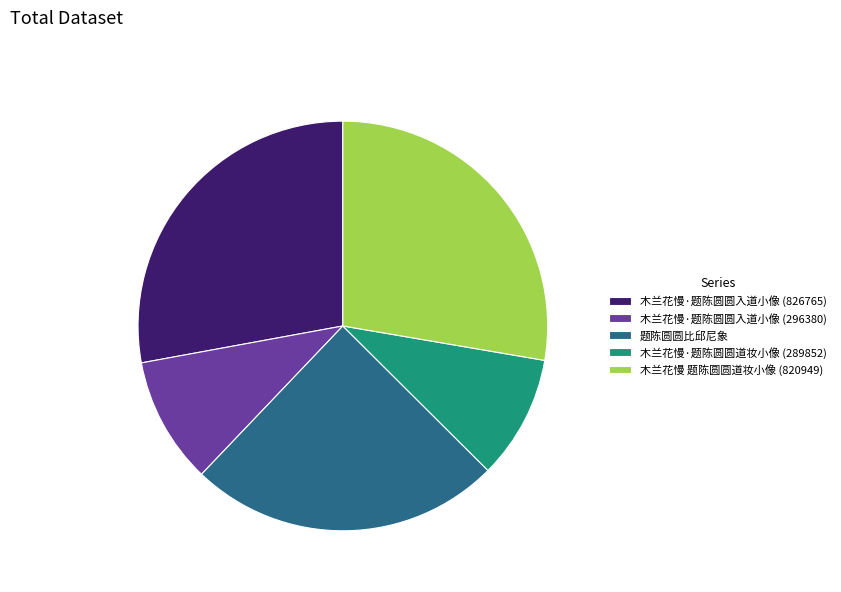

Is the sum of 题陈圆圆比邱尼象 and 木兰花慢·题陈圆圆入道小像 (826765) greater than half?

Yes